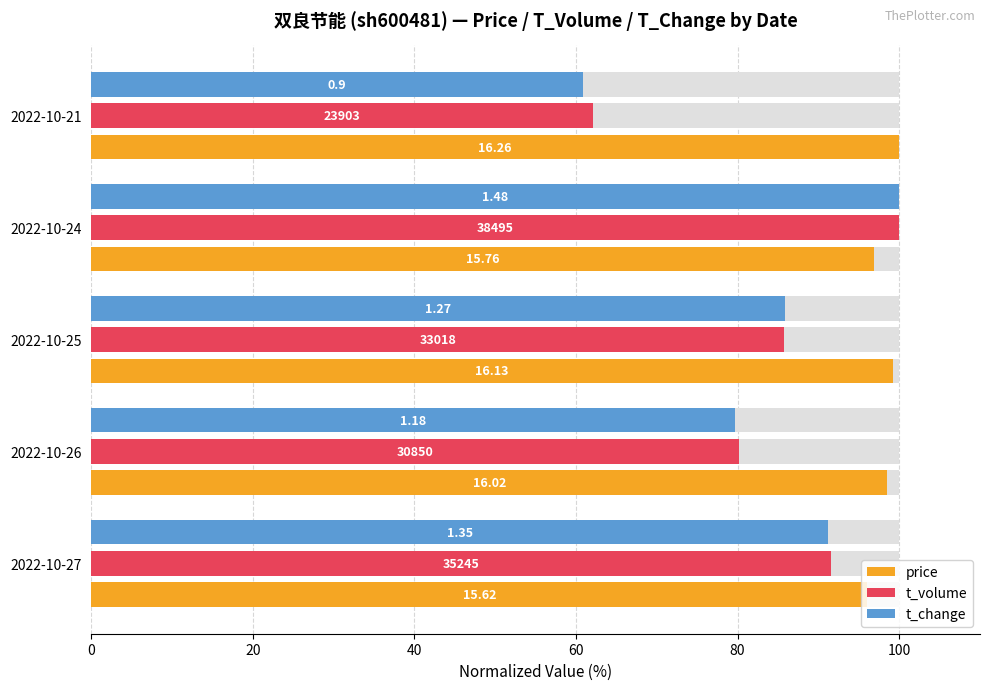

What are all the series names shown in the legend?

price, t_volume, t_change